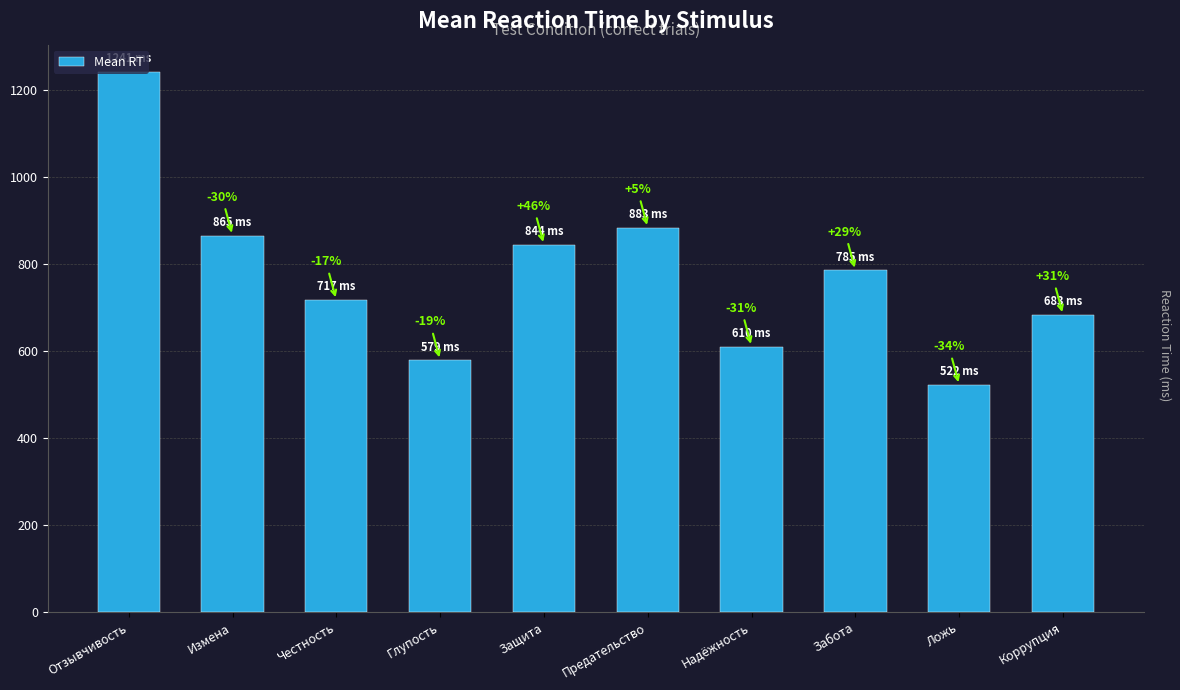

Does the chart contain any negative values?

No